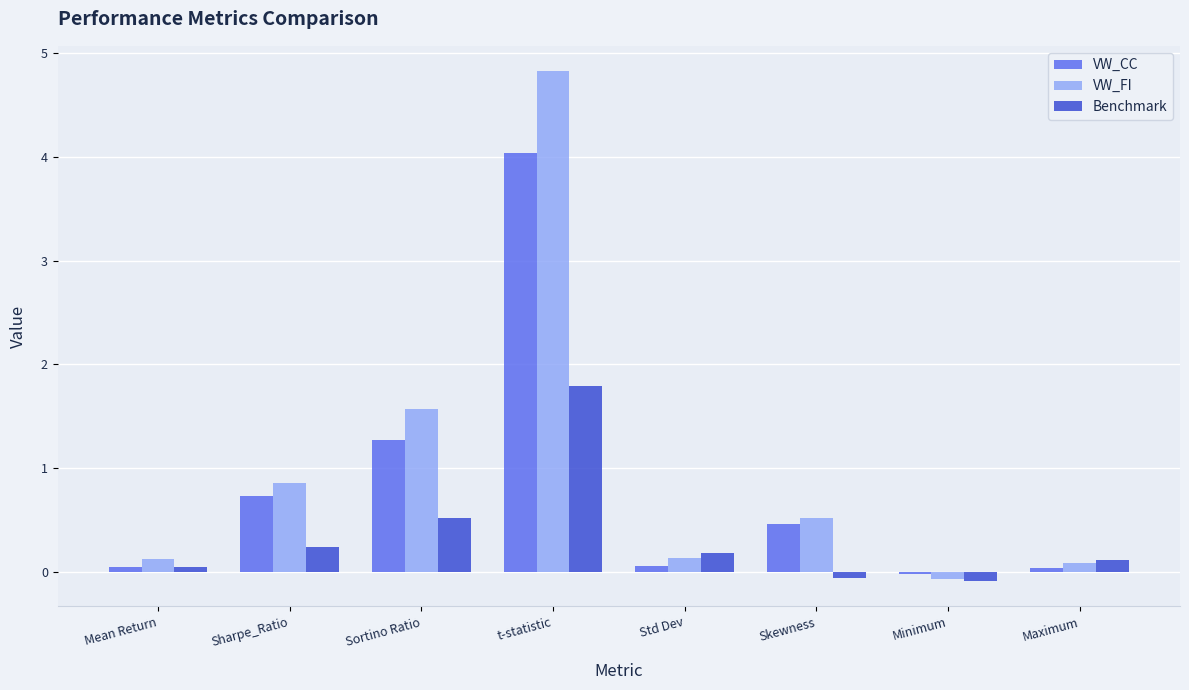

What is the label of the 7th bar from the right?

Sharpe_Ratio